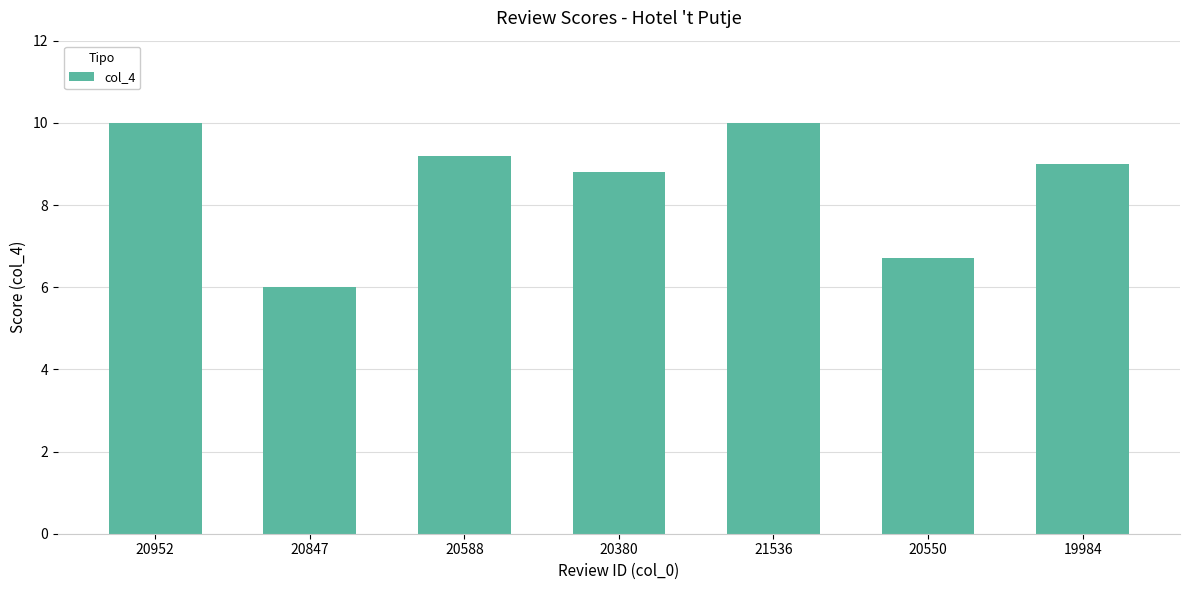

What is the average value?

8.5